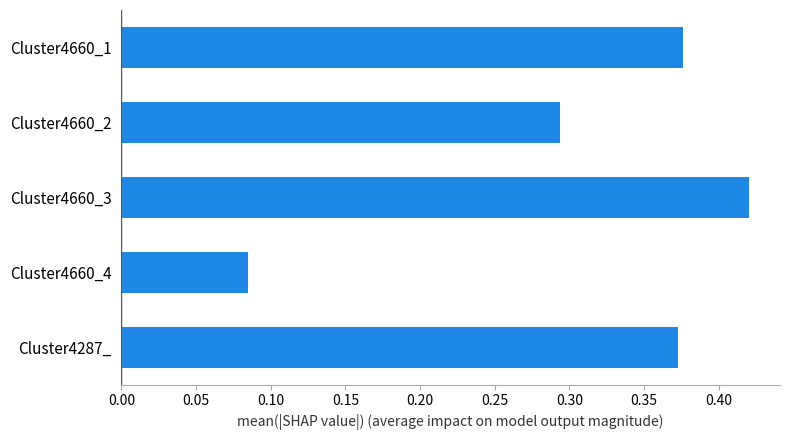

The chart shows a value of 0.1 at Cluster4660_1. True or false?

False